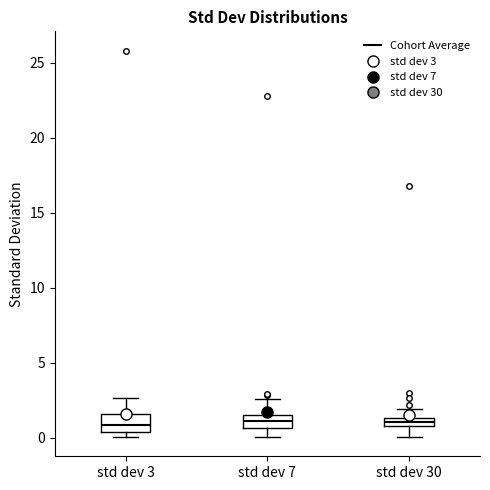

Where does the lower whisker of the box for std dev 30 end on the y-axis? The values are not printed on the chart, so give them approximately, as read against the axis.

0.0